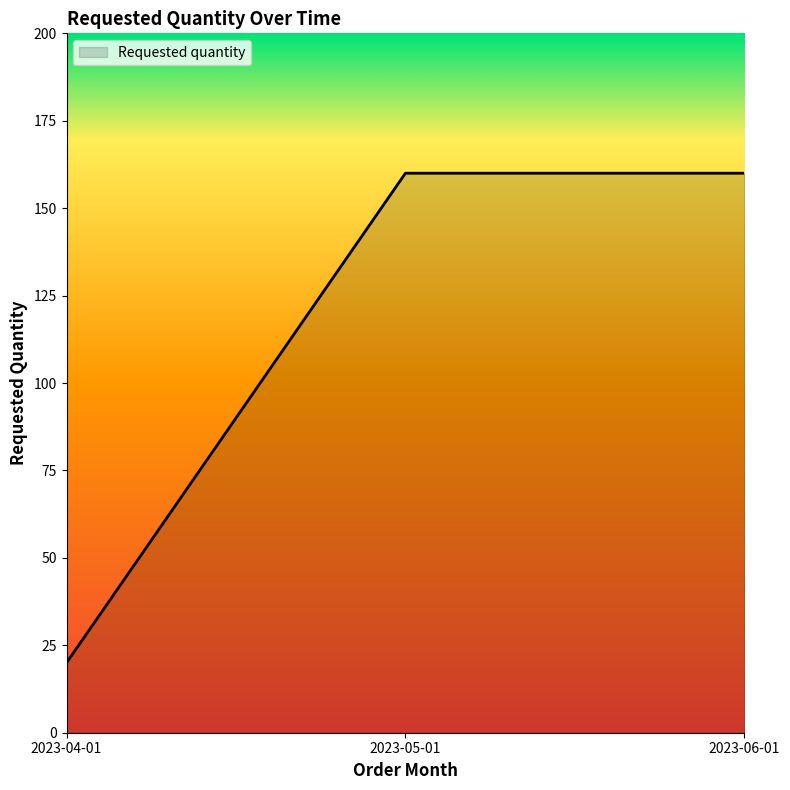

What is the difference between the maximum and minimum values?

140